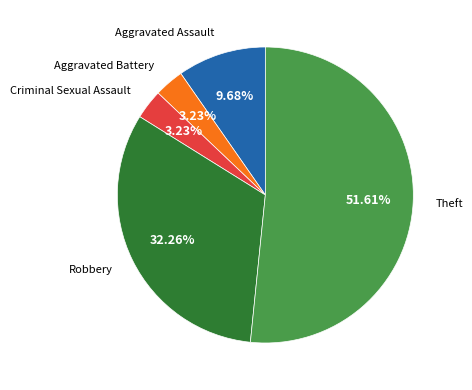

Is there any slice that represents more than half of the pie?

Yes